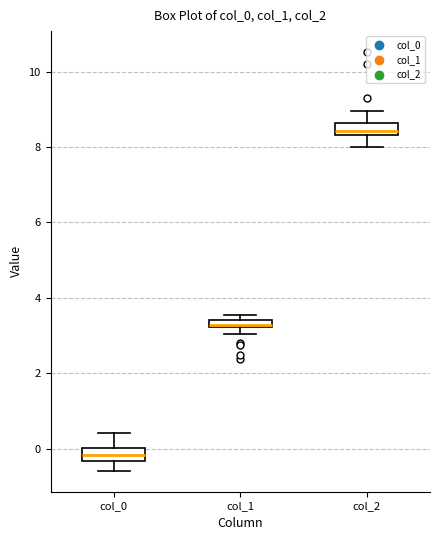

Which box's median line is the lowest?

col_0